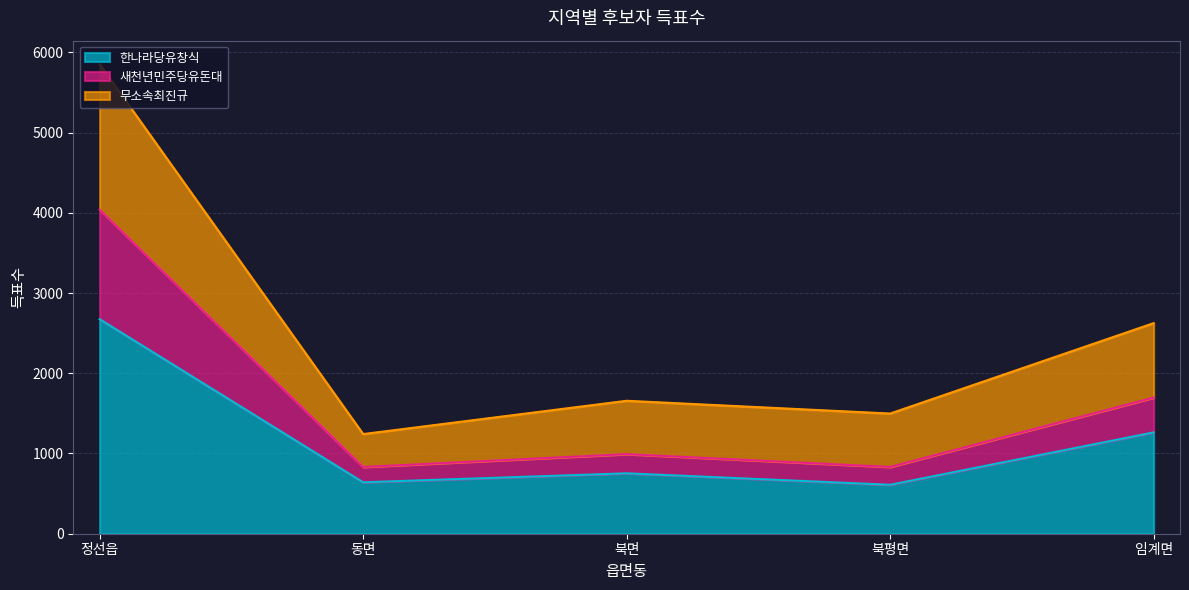

Is it true that 한나라당유창식 equals 641 at 동면?

True